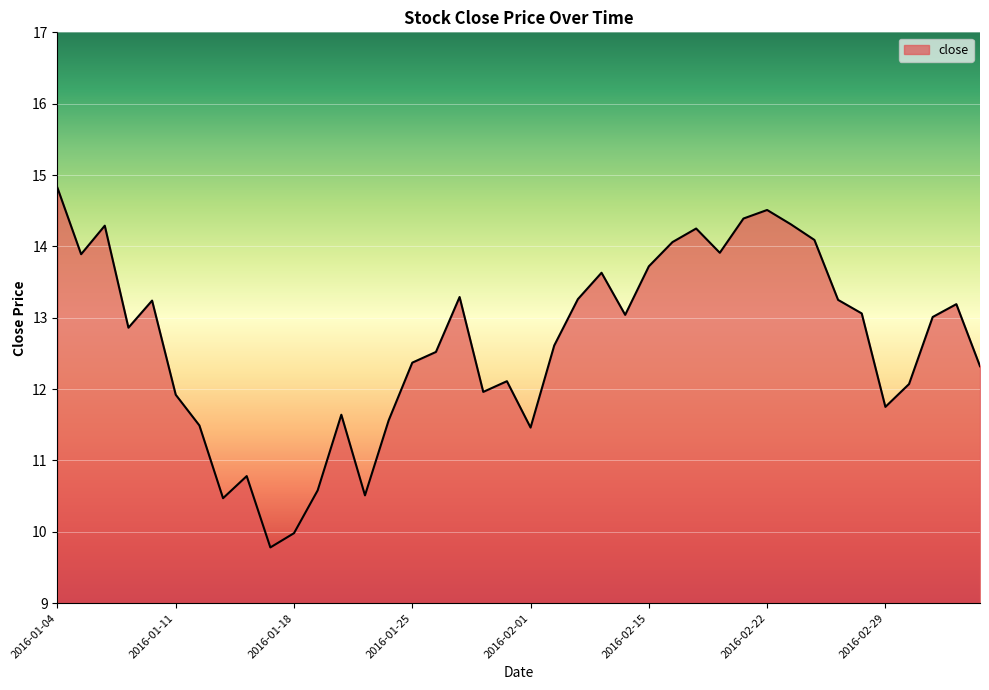

What is the greatest value displayed?

14.8